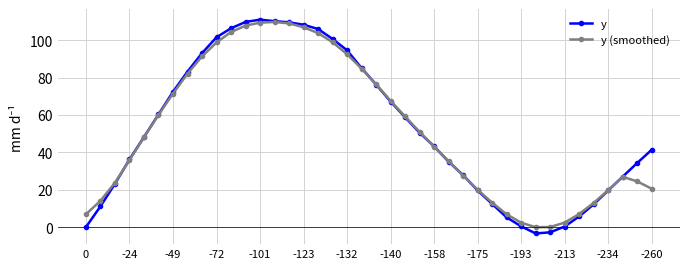

What is the greatest value displayed?

111.0